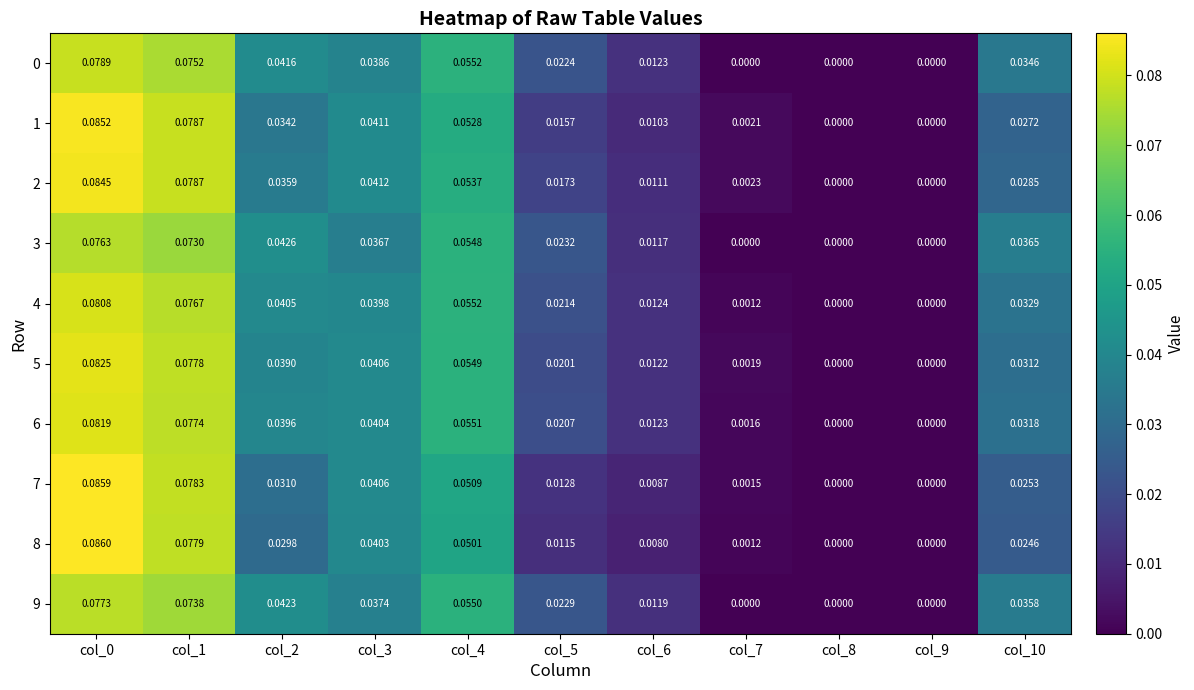

Is the value of 6 at col_7 greater than the value of 2 at col_2?

No